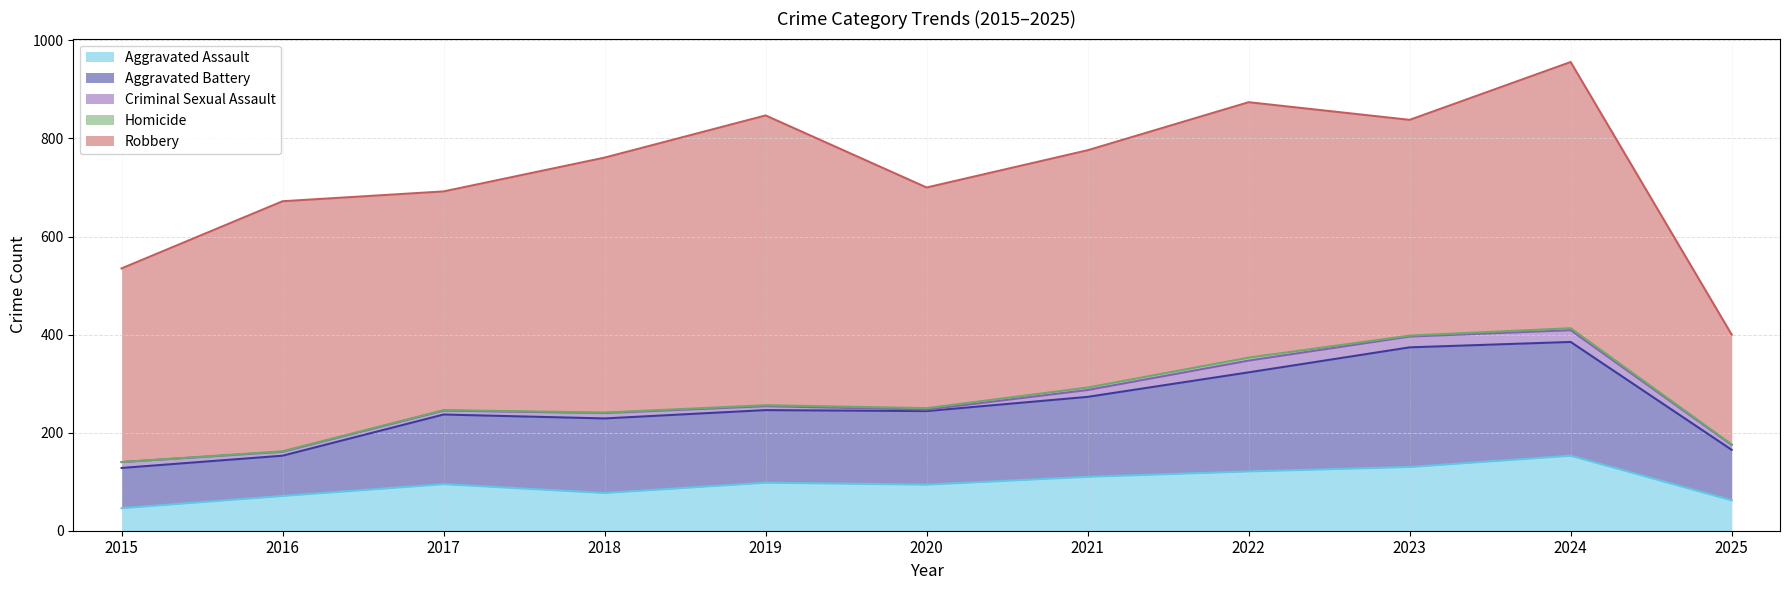

Reading right to left, extract all data points from this chart.

Aggravated Assault: 2025=62	2024=153	2023=130	2022=121	2021=110	2020=94	2019=98	2018=77	2017=95	2016=71	2015=46
Aggravated Battery: 2025=103	2024=232	2023=244	2022=202	2021=163	2020=150	2019=148	2018=152	2017=142	2016=82	2015=82
Criminal Sexual Assault: 2025=10	2024=24	2023=22	2022=24	2021=14	2020=3	2019=8	2018=11	2017=8	2016=8	2015=12
Homicide: 2025=1	2024=4	2023=2	2022=6	2021=5	2020=3	2019=2	2018=1	2017=1	2016=1	2015=0
Robbery: 2025=224	2024=543	2023=440	2022=521	2021=484	2020=450	2019=591	2018=520	2017=446	2016=510	2015=395